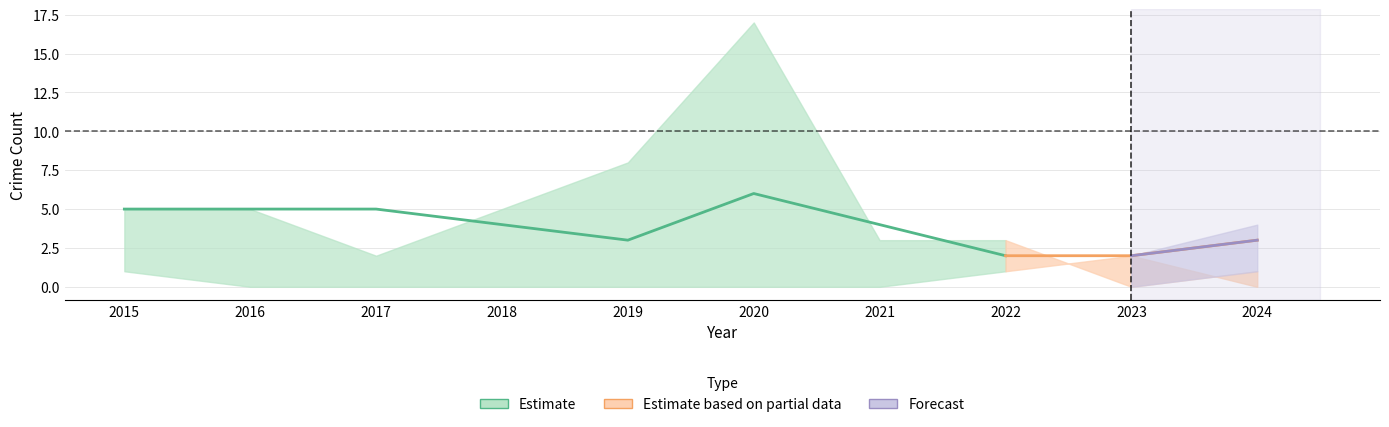

Where is Theft nearest to the value 8?

2019